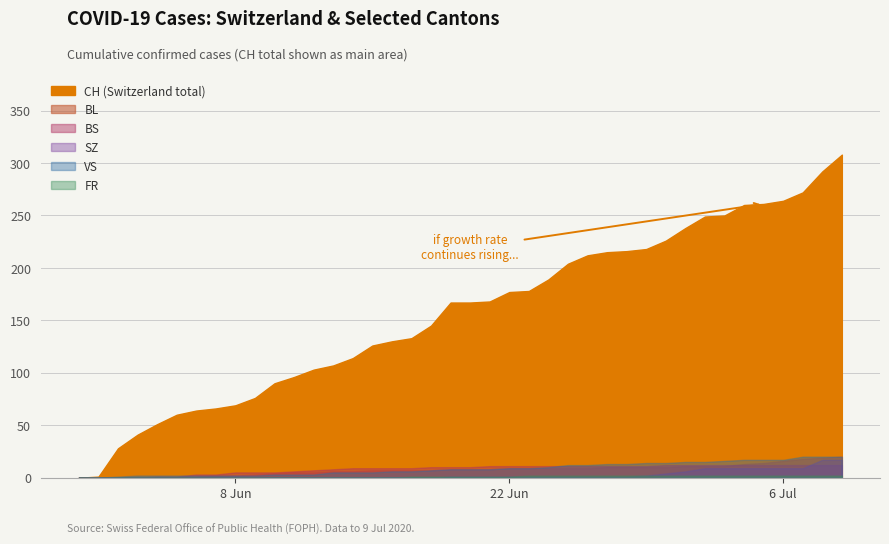

Reading left to right, list all the values displayed in this chart.

CH: 0	1	28	41	51	60	64	66	69	76	90	96	103	107	114	126	130	133	145	167	167	168	177	178	189	204	212	215	216	218	226	238	249	250	260	261	264	272	292	308
BL: 0	0	0	0	0	0	1	2	2	3	4	5	5	6	6	7	7	7	7	8	8	8	9	9	9	9	9	10	10	10	10	11	11	11	13	14	16	18	19	20
BS: 0	0	0	0	1	1	3	3	5	5	5	6	7	8	9	9	9	9	10	10	10	11	11	11	11	11	11	11	11	11	12	12	12	12	12	12	12	12	12	12
SZ: 0	0	0	0	0	0	0	0	0	0	0	0	0	0	0	0	0	0	0	1	1	1	1	1	1	1	1	1	1	2	4	6	9	9	9	9	9	9	17	17
VS: 0	0	1	2	2	2	2	2	2	2	3	3	3	5	5	5	6	6	7	8	8	8	9	9	10	12	12	13	13	14	14	15	15	16	17	17	17	20	20	20
FR: 0	0	0	0	0	0	0	0	0	0	0	0	0	0	0	0	0	1	1	1	1	1	1	2	2	2	2	2	2	2	2	2	2	2	2	2	2	2	2	2